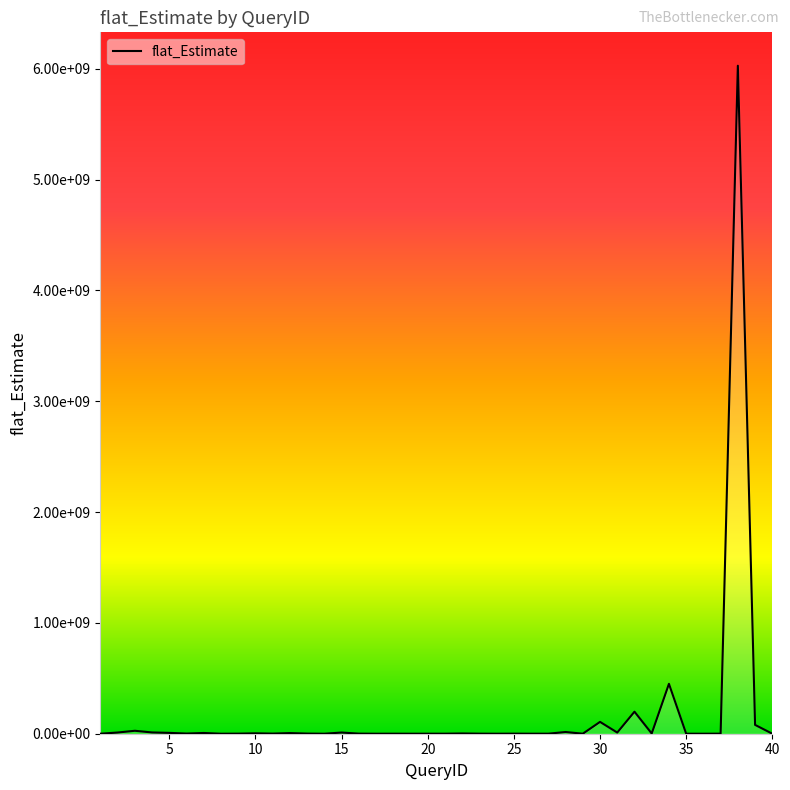

Does the chart display data point markers on the line(s)?

No